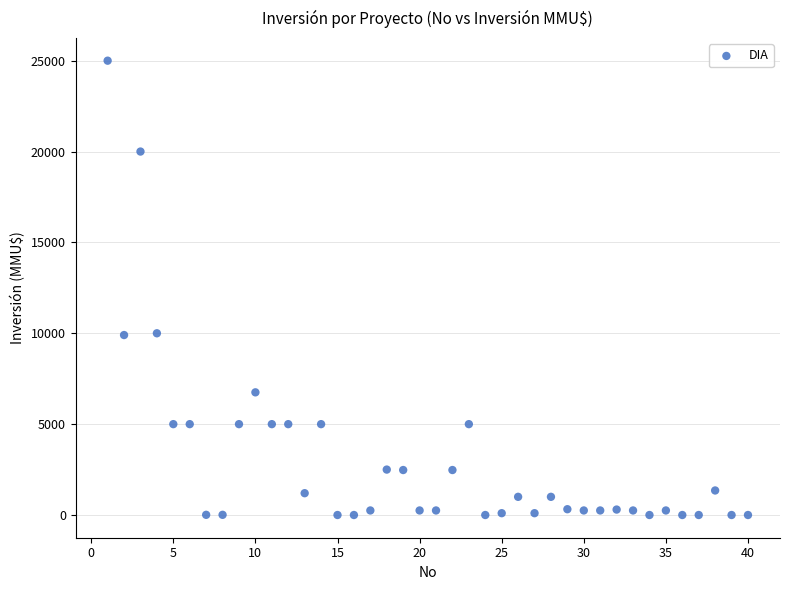

What is the range of Y values (max minus min)?

25000